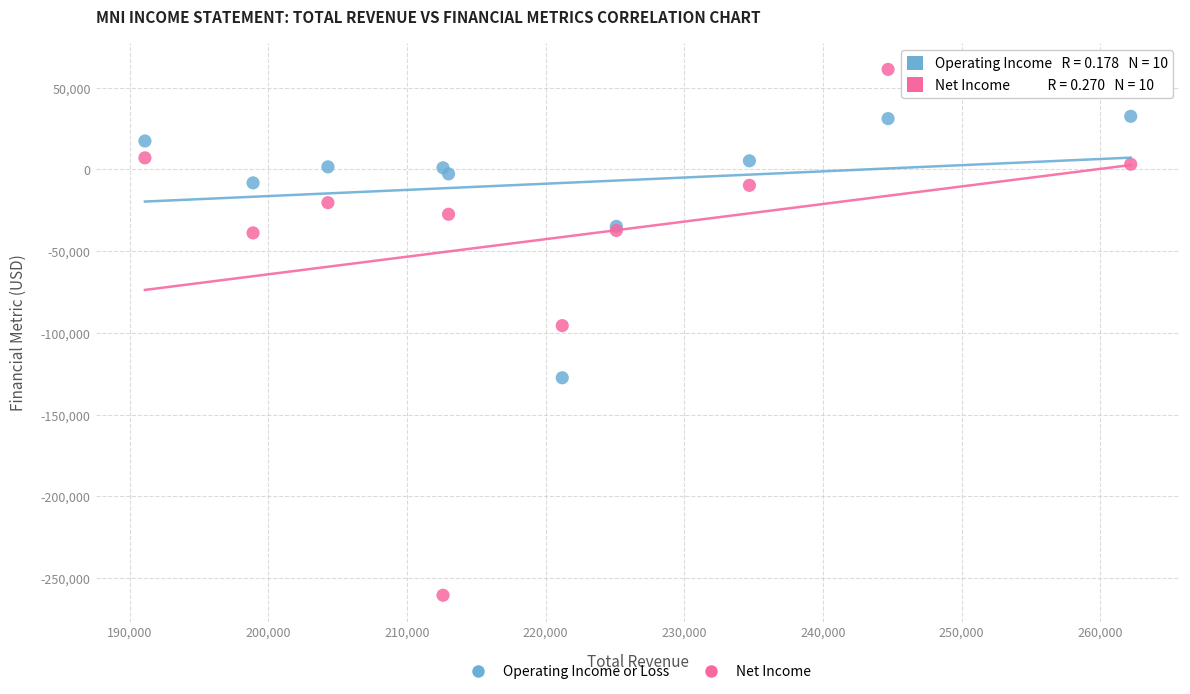

Across all series, what Y value is closest to -99700?

-95600